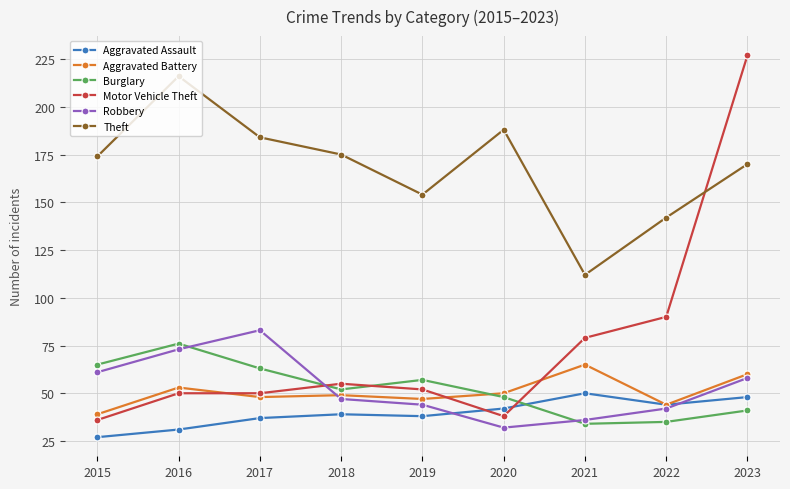

Between 2020 and 2021, which series saw the biggest shift?

Theft